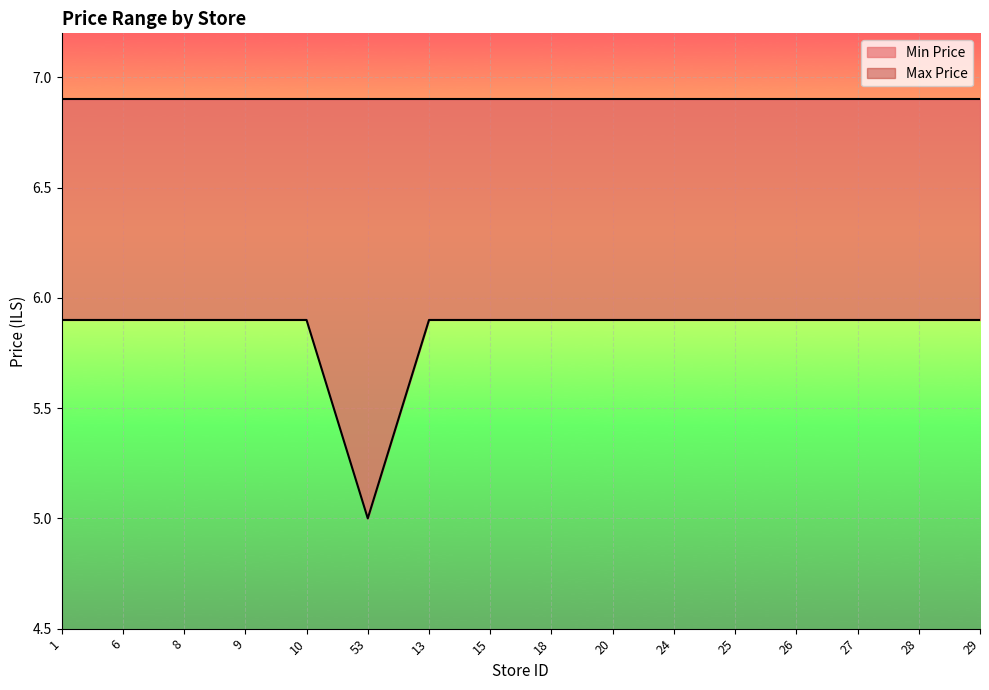

Reading left to right, what are all the values shown in this chart?

Max Price: 1=6.9	6=6.9	8=6.9	9=6.9	10=6.9	53=6.9	13=6.9	15=6.9	18=6.9	20=6.9	24=6.9	25=6.9	26=6.9	27=6.9	28=6.9	29=6.9
Min Price: 1=5.9	6=5.9	8=5.9	9=5.9	10=5.9	53=5.0	13=5.9	15=5.9	18=5.9	20=5.9	24=5.9	25=5.9	26=5.9	27=5.9	28=5.9	29=5.9